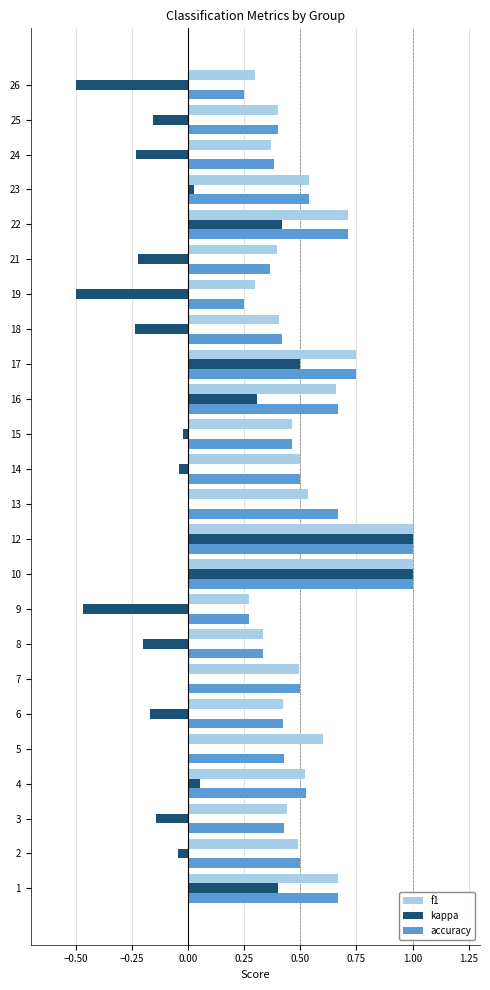

Is the value of accuracy at 24 greater than the value of f1 at 4?

No